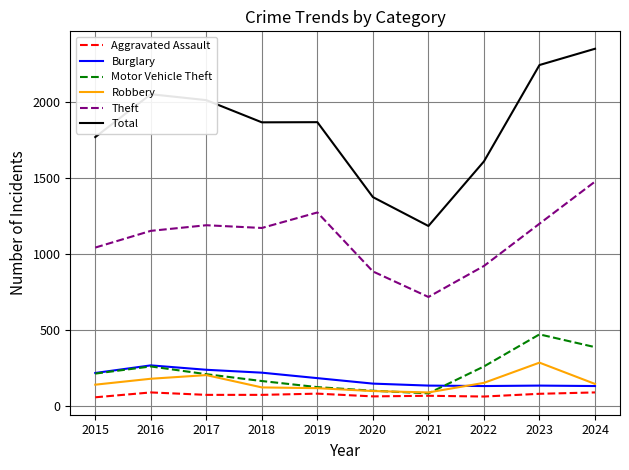

True or false: Burglary has a value of 237 at 2017.

True